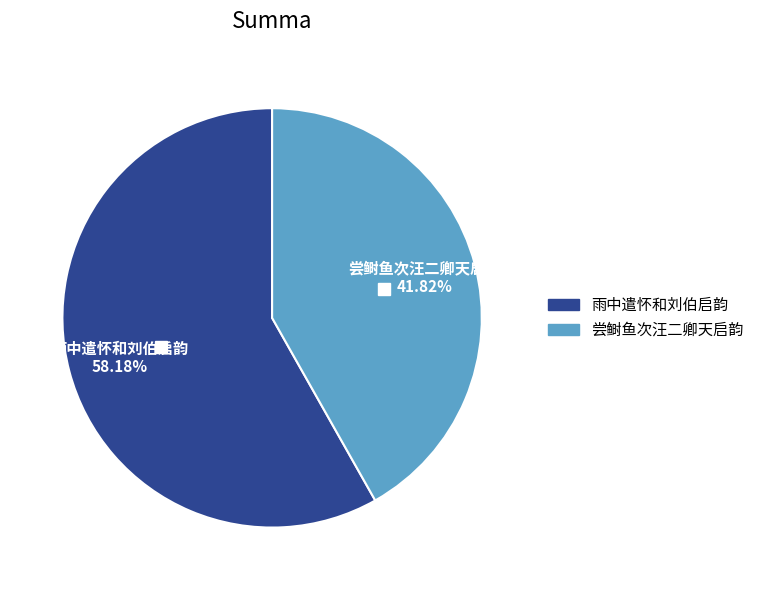

Count the number of slices in the pie.

2